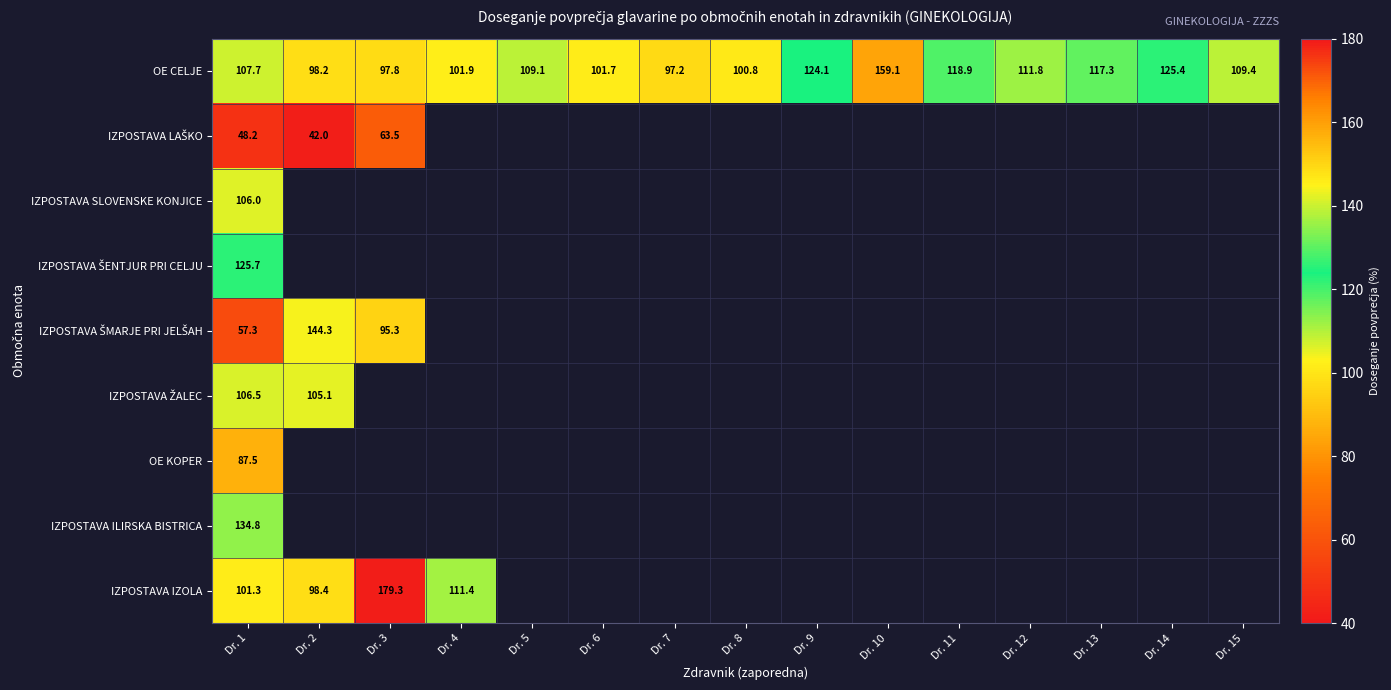

Which category has the lowest value across all series?

Dr. 2